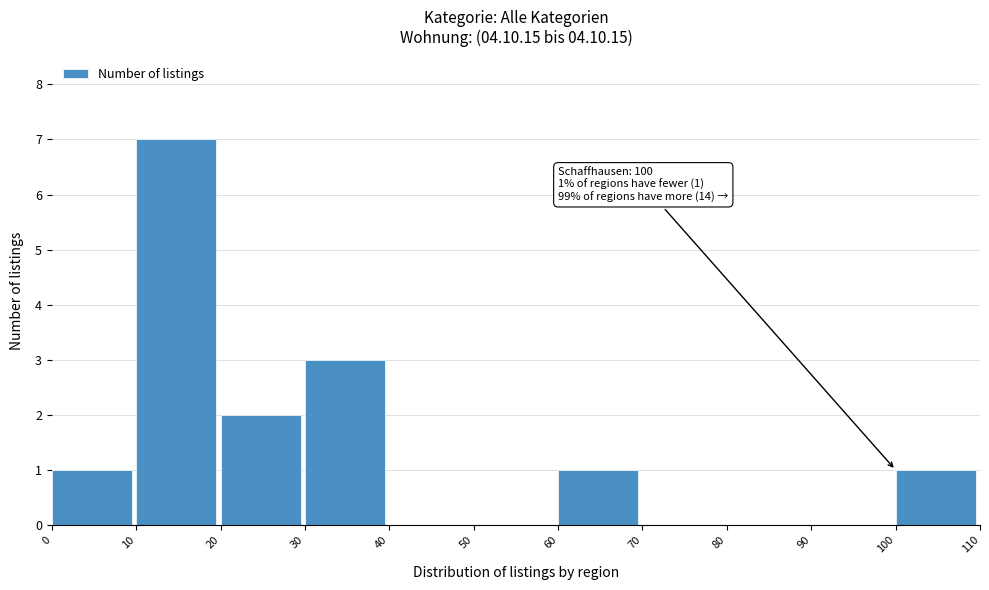

Which range on the x-axis has the tallest bar?

10 to 20